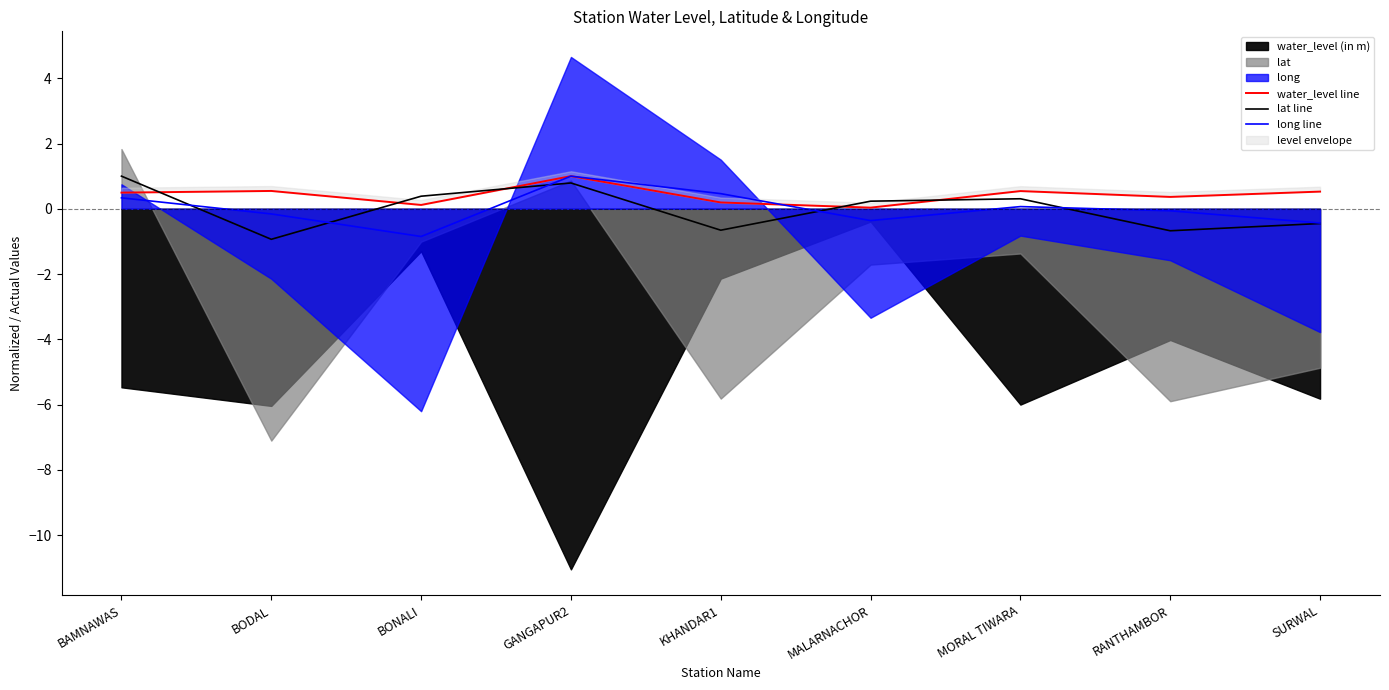

True or false: water_level line and lat line intersect in this chart.

True